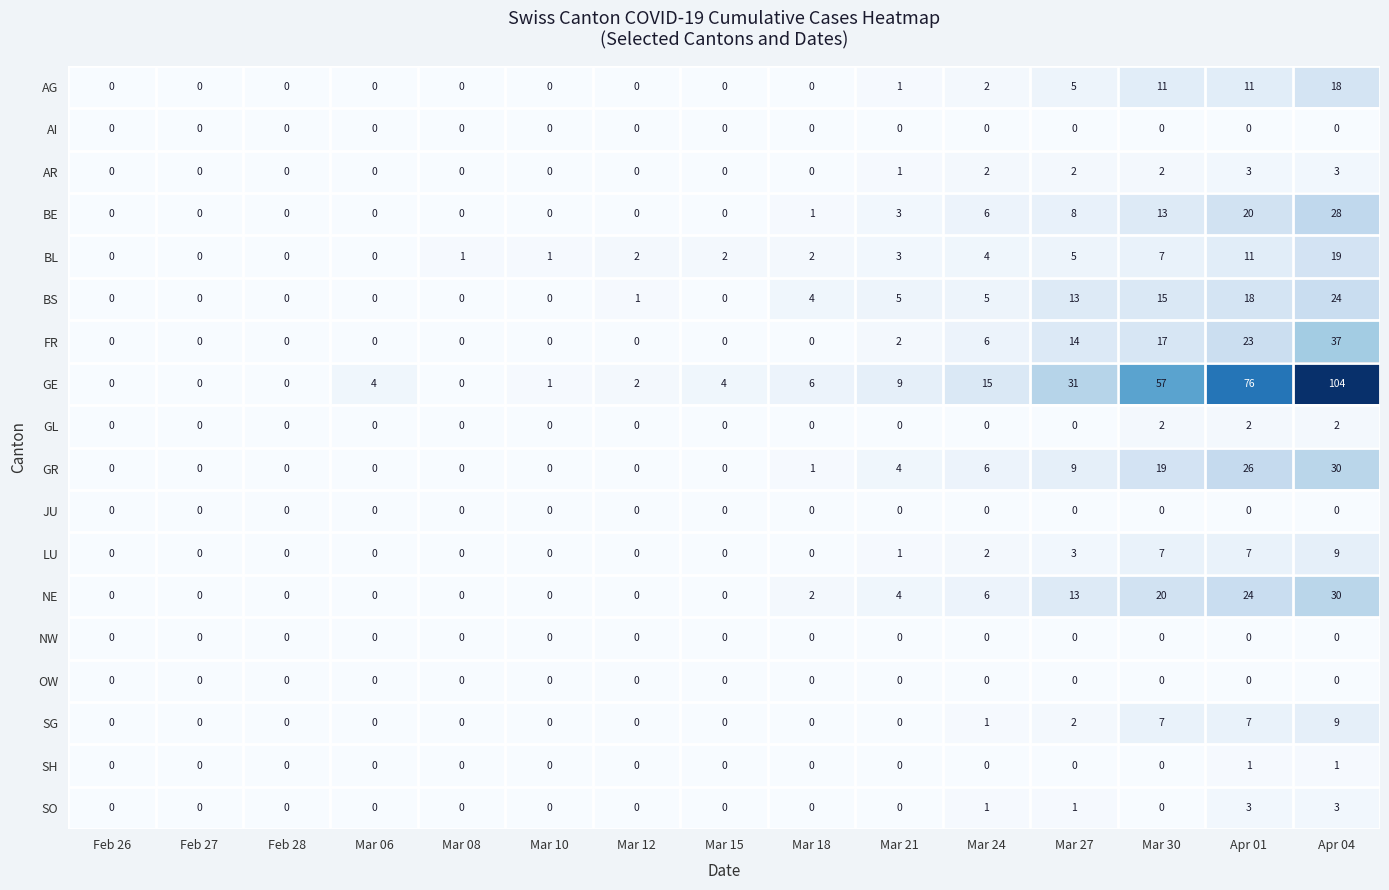

What is the spread (max minus min) of values at Mar 18?

6